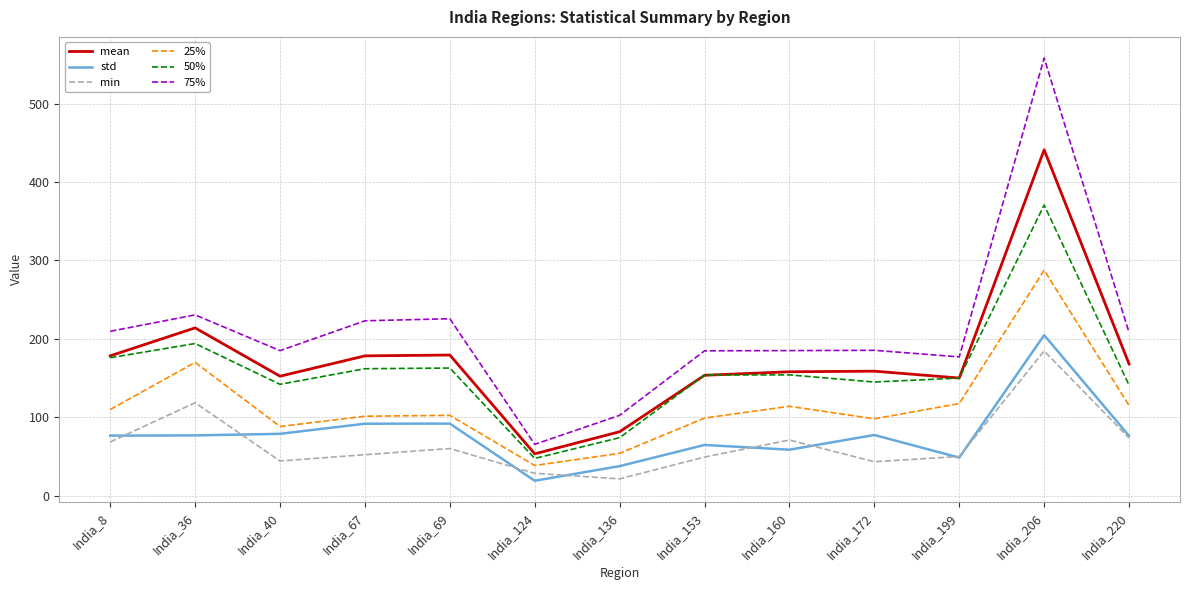

True or false: min has more than 1 interior local peaks.

True